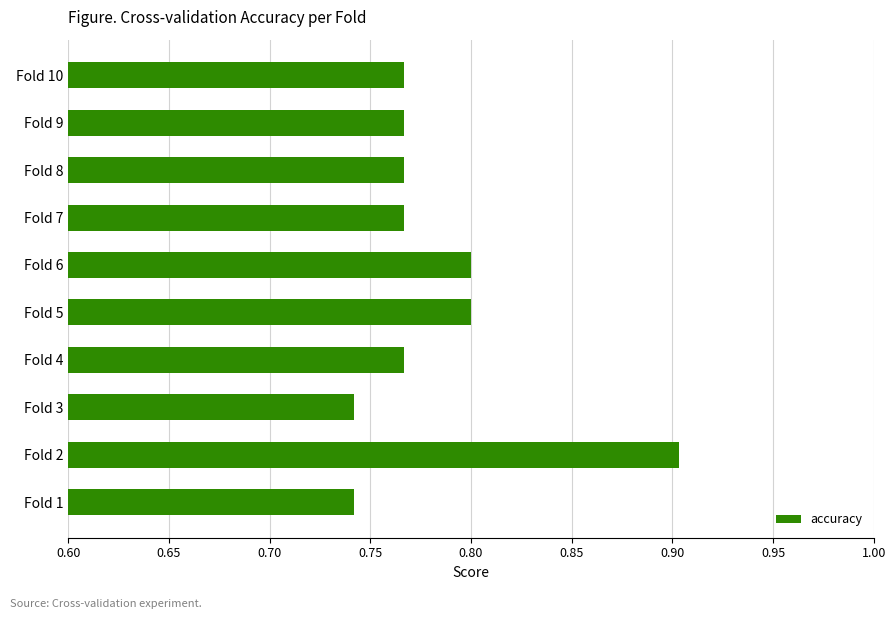

What is the sum of the values at Fold 6 and Fold 4?

1.6